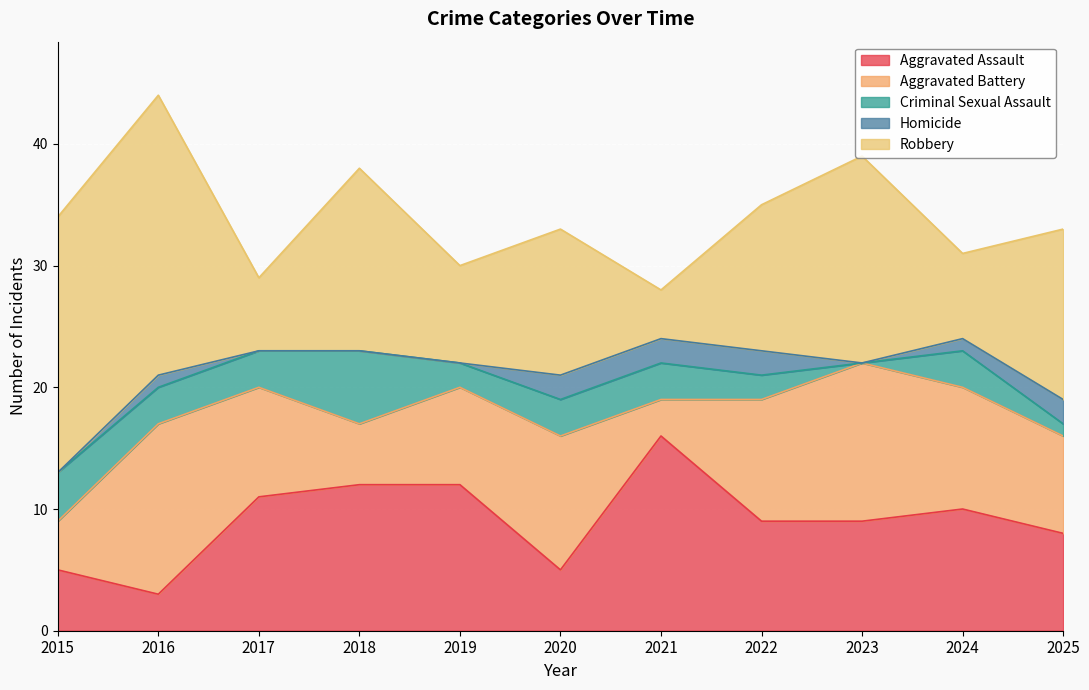

Is it true that Robbery equals 15 at 2018?

True